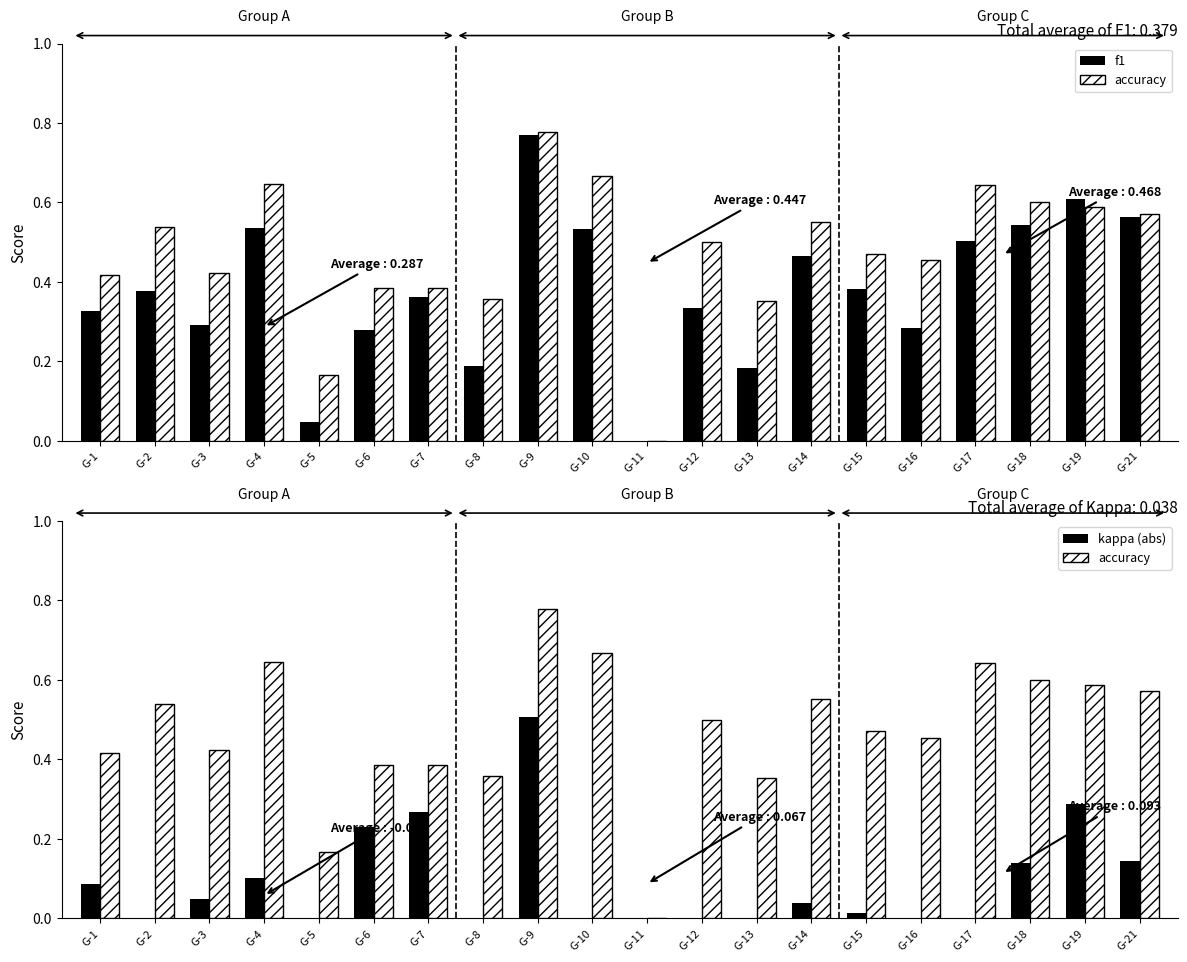

The f1 series shows -0.5 at G-11. True or false?

False